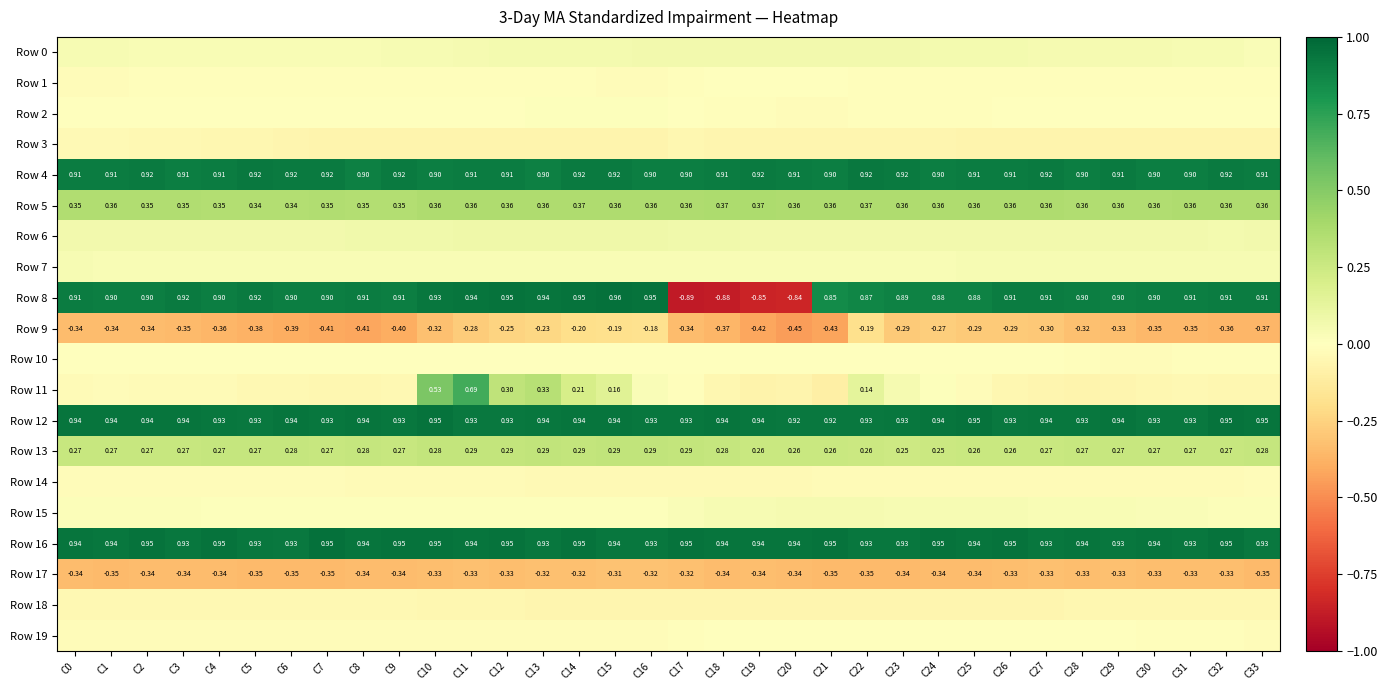

True or false: Row 8 has a value of 1.3 at C0.

False